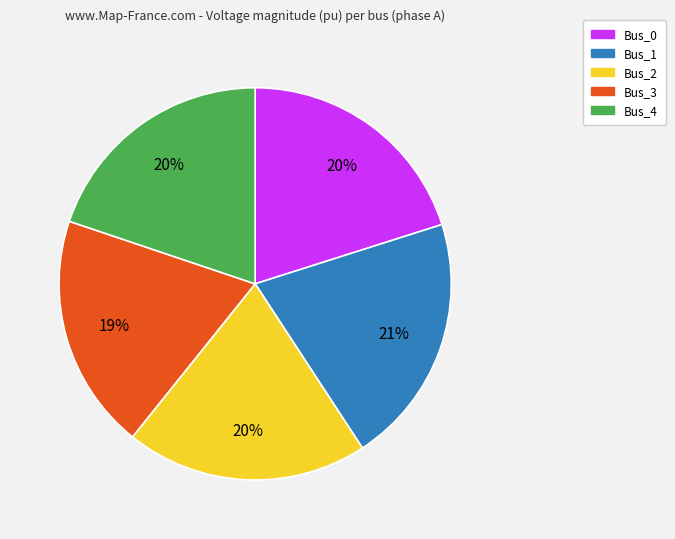

Count the number of slices in the pie.

5